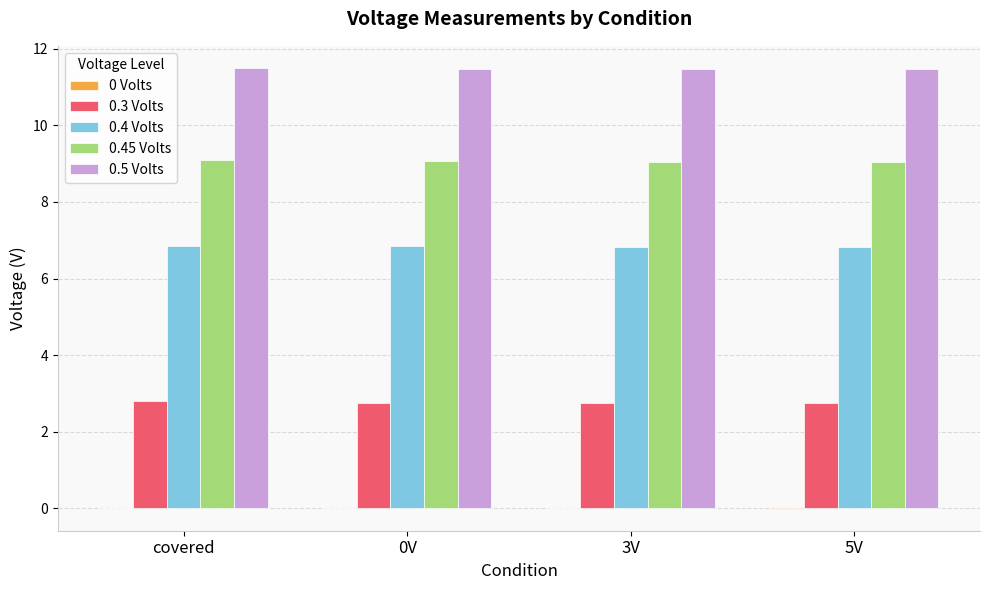

What is the greatest value displayed?

11.5